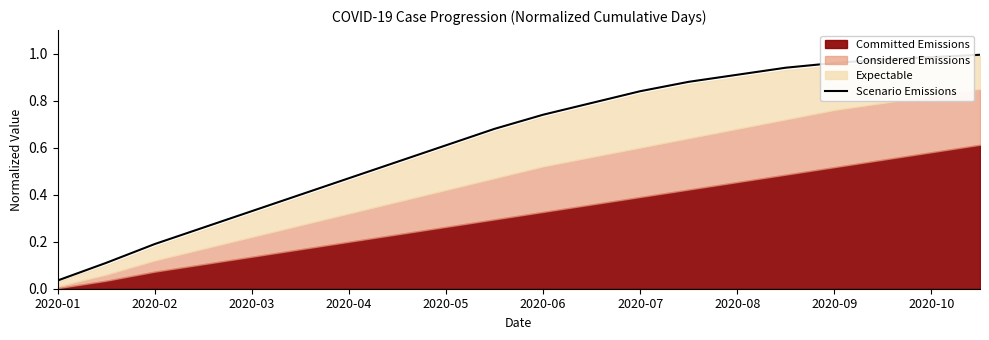

Does the chart display data point markers on the line(s)?

No